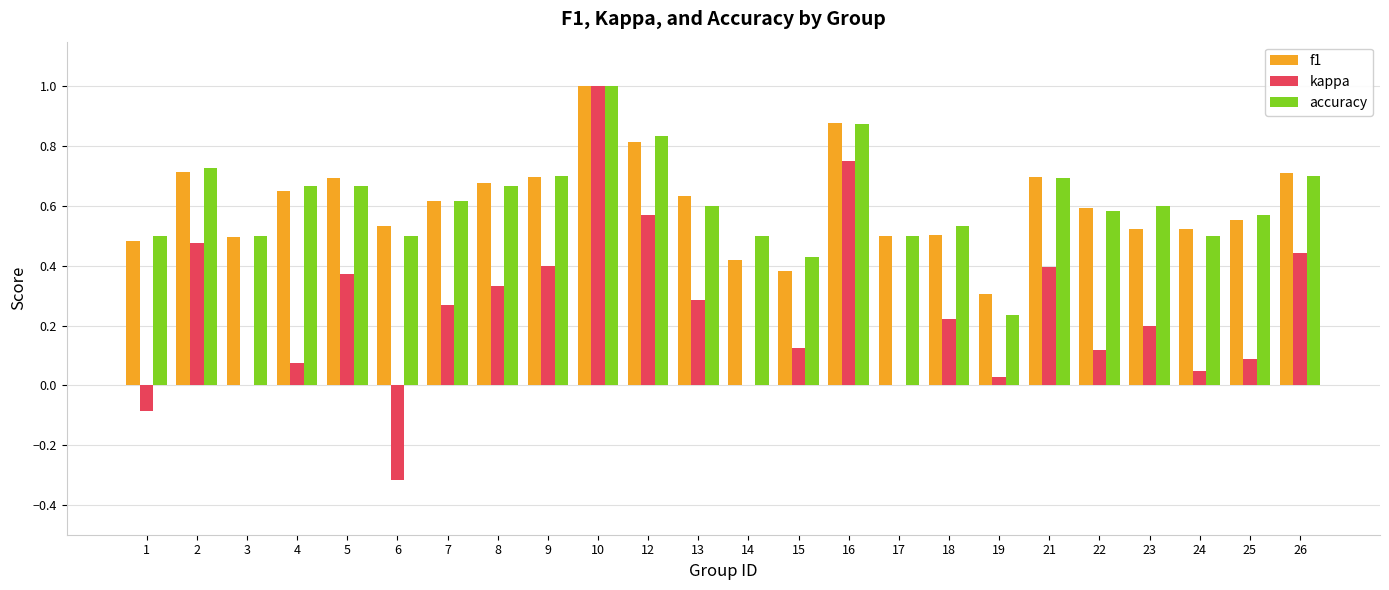

How many groups of bars are there?

24